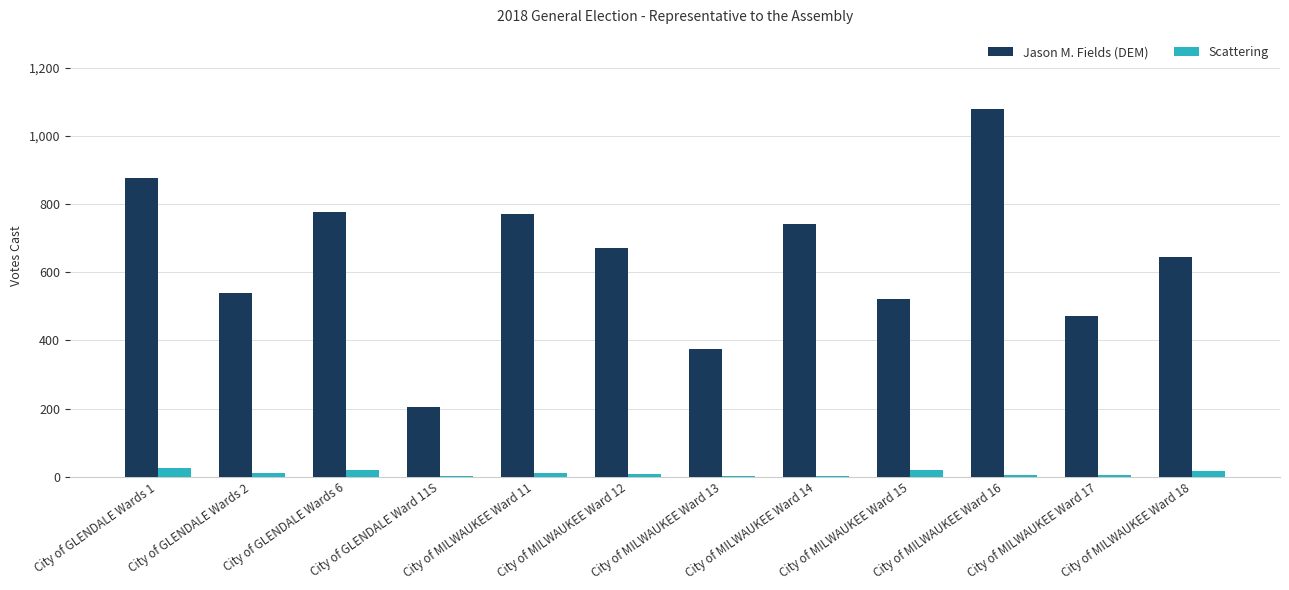

True or false: Jason M. Fields (DEM) has a value of 376 at City of MILWAUKEE Ward 13.

True